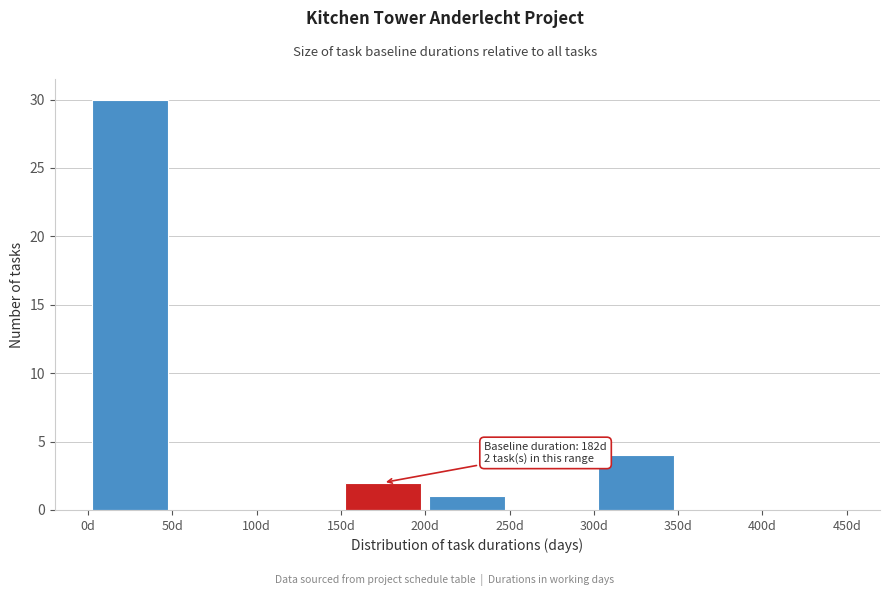

Which range on the x-axis has the tallest bar?

0 to 50